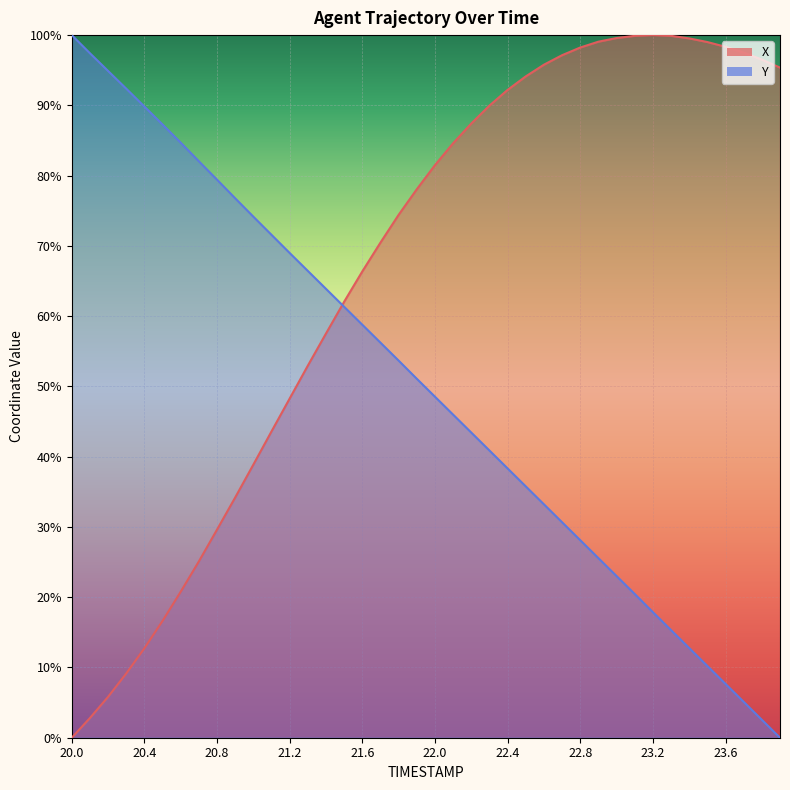

Is it true that Y equals 17.9 at 23.2?

True